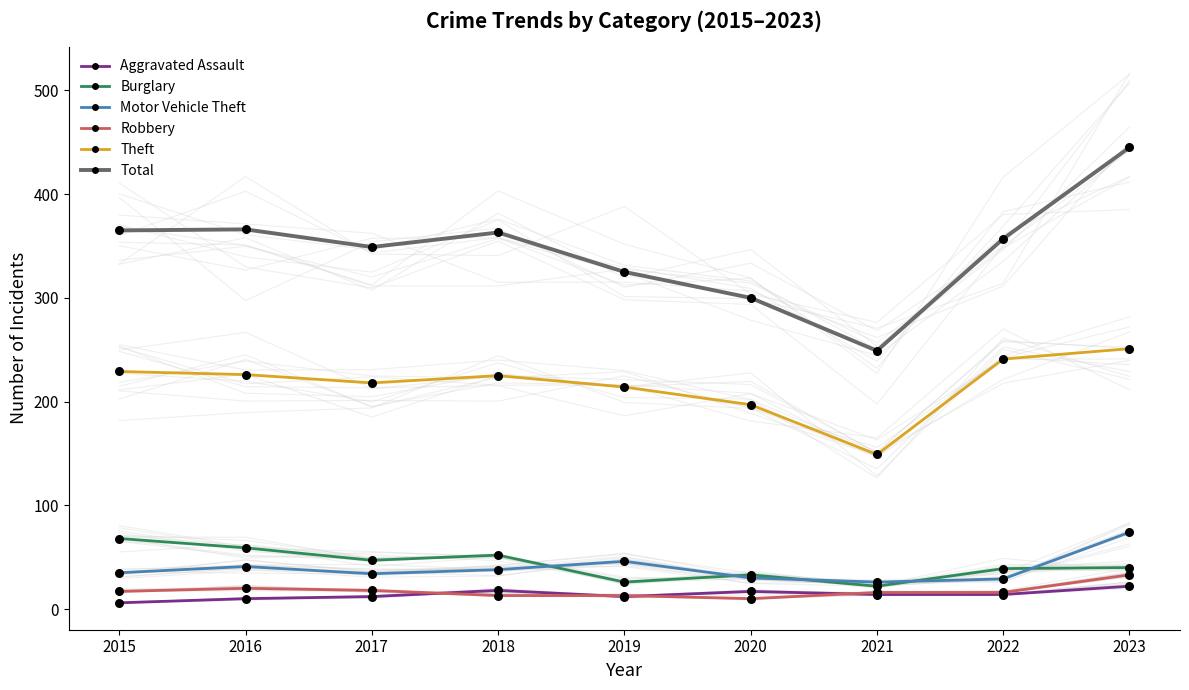

Which series contains the highest Y value?

Total